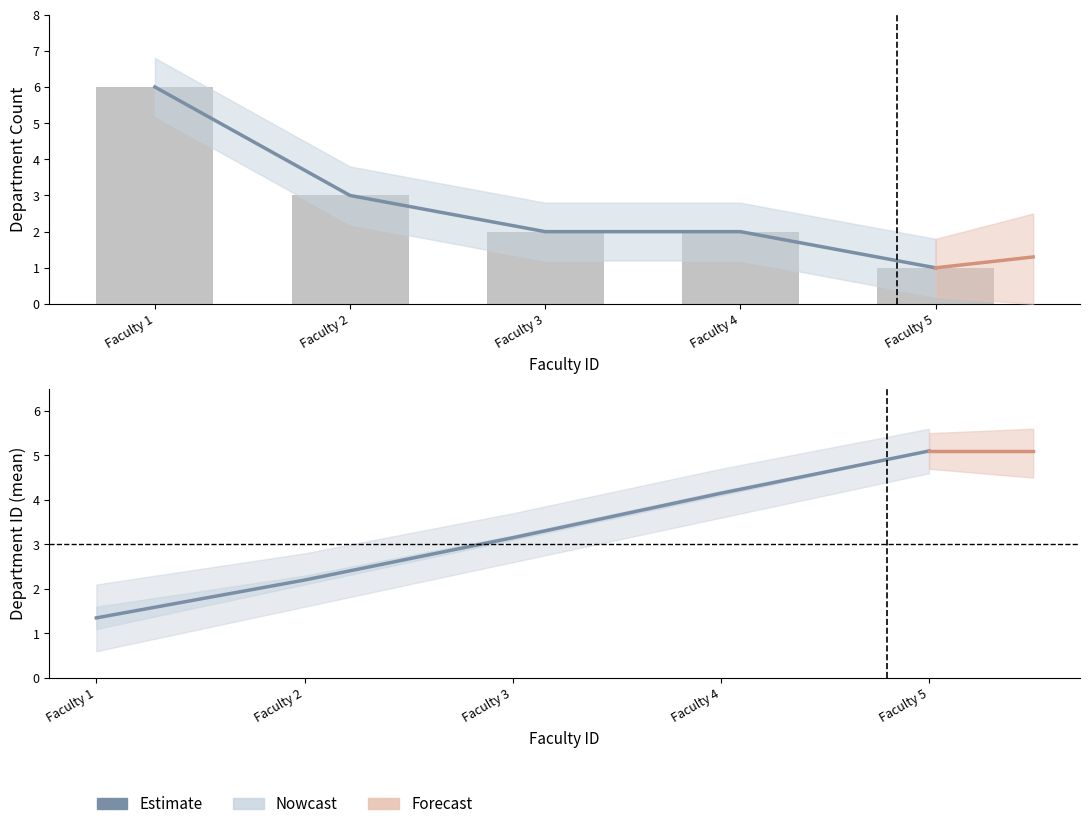

What is the average value?

3.2